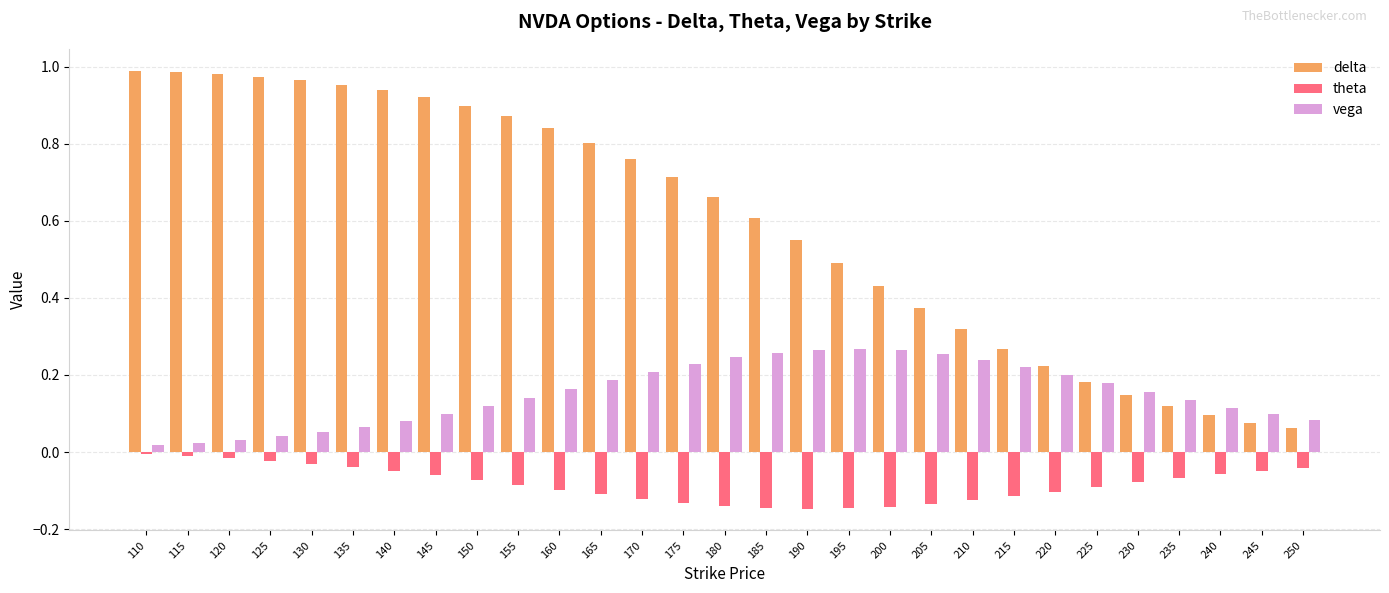

What is the sum of all delta values?

17.2